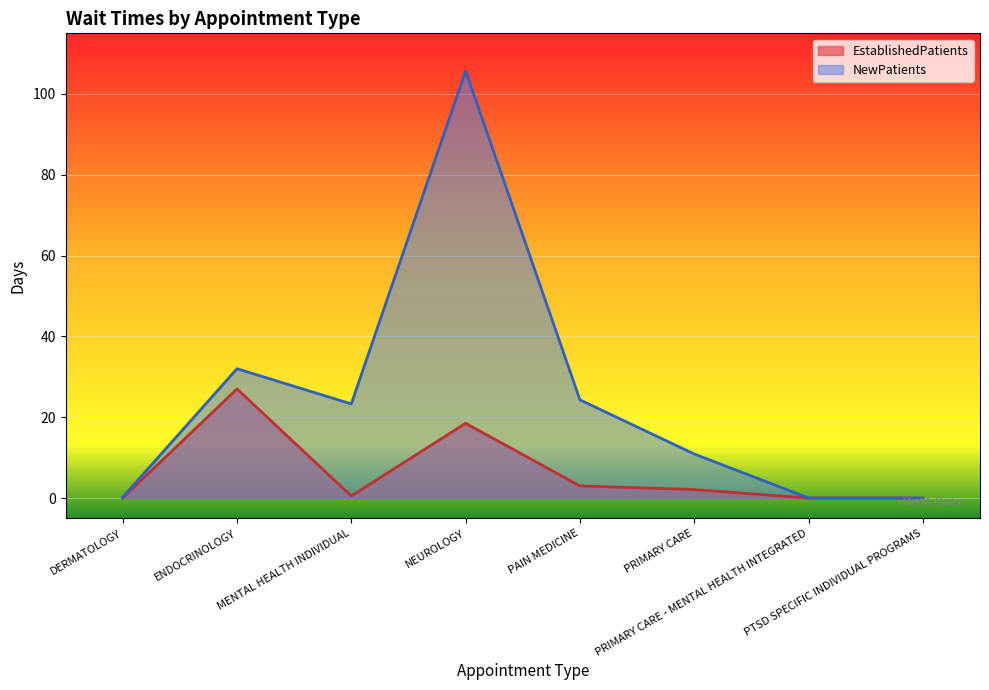

Is it true that EstablishedPatients equals 3.7 at PRIMARY CARE?

False